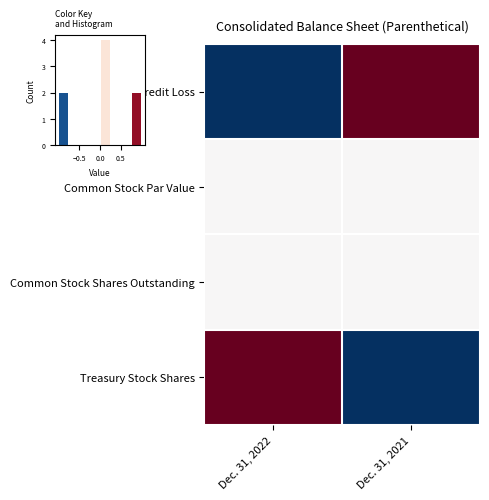

Reading right to left, list all the values displayed in this chart.

row_0: Dec. 31, 2021=1.0	Dec. 31, 2022=-1.0
row_1: Dec. 31, 2021=0.0	Dec. 31, 2022=0.0
row_2: Dec. 31, 2021=0.0	Dec. 31, 2022=0.0
row_3: Dec. 31, 2021=-1.0	Dec. 31, 2022=1.0